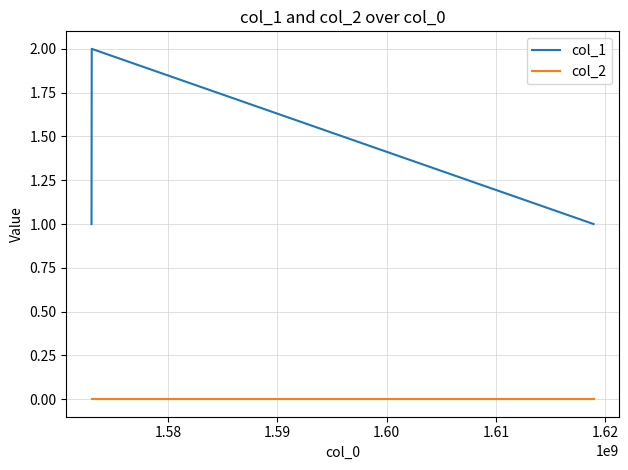

Which series has the widest spread of values?

col_1